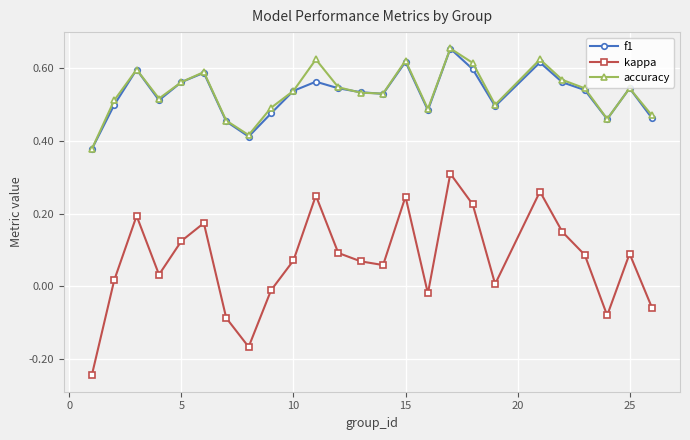

True or false: f1 and kappa intersect in this chart.

False